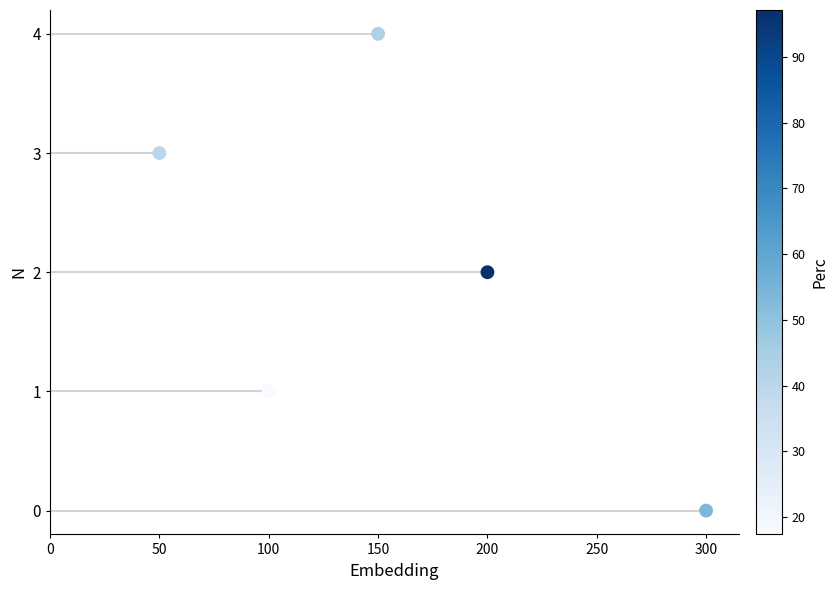

Between 150 and 100, which is larger?

150